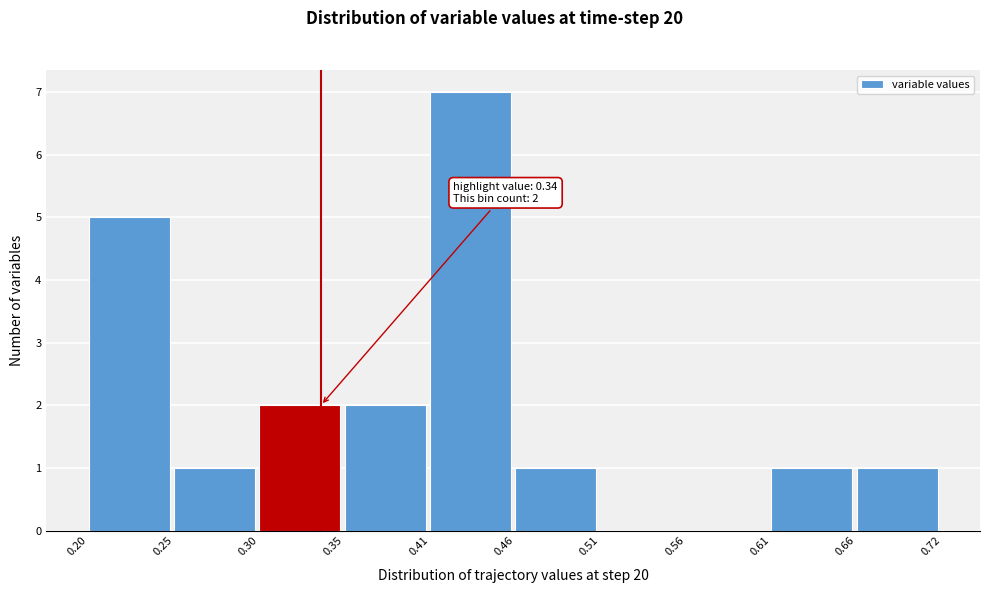

Which range on the x-axis has the tallest bar?

0.41 to 0.46